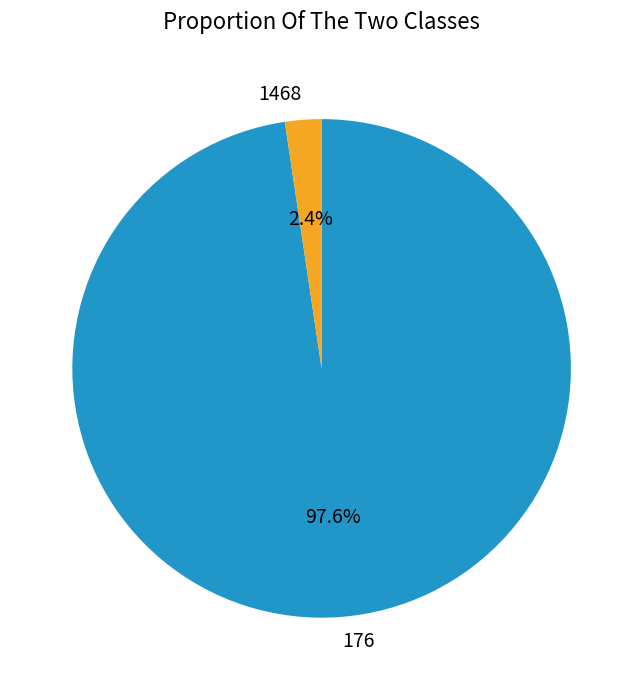

To the nearest percent, what portion does 176 represent?

98%